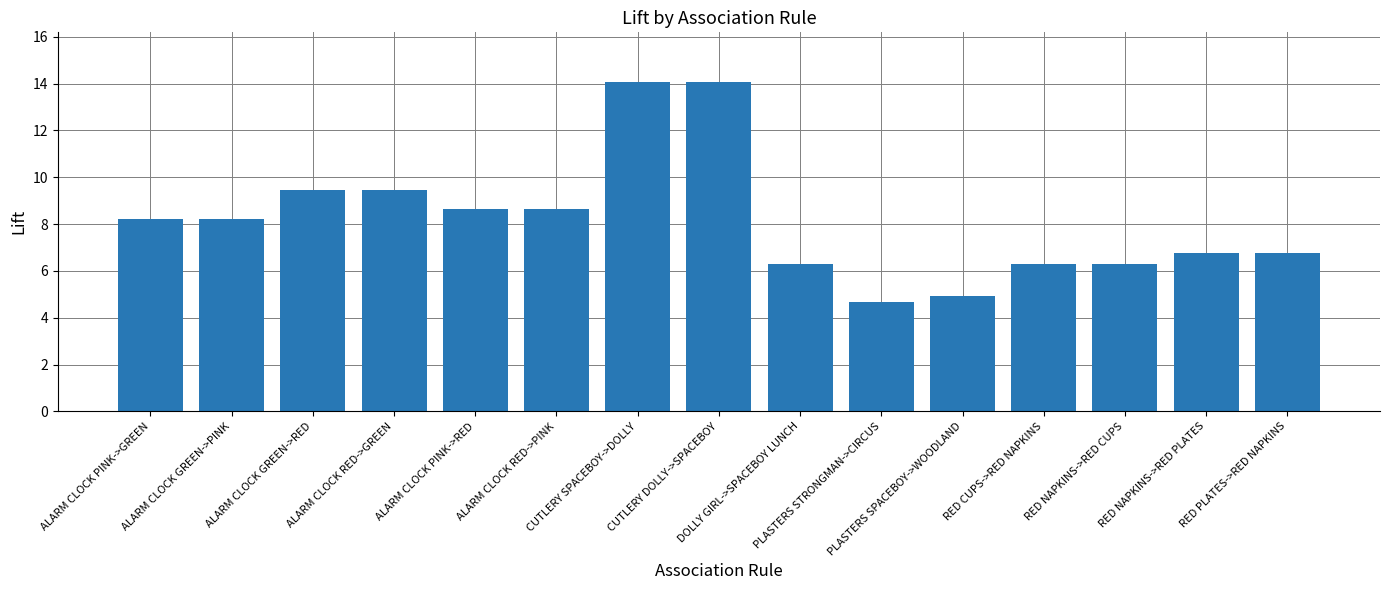

Approximately how many times larger is the value at RED NAPKINS->RED PLATES compared to RED NAPKINS->RED CUPS?

1.1